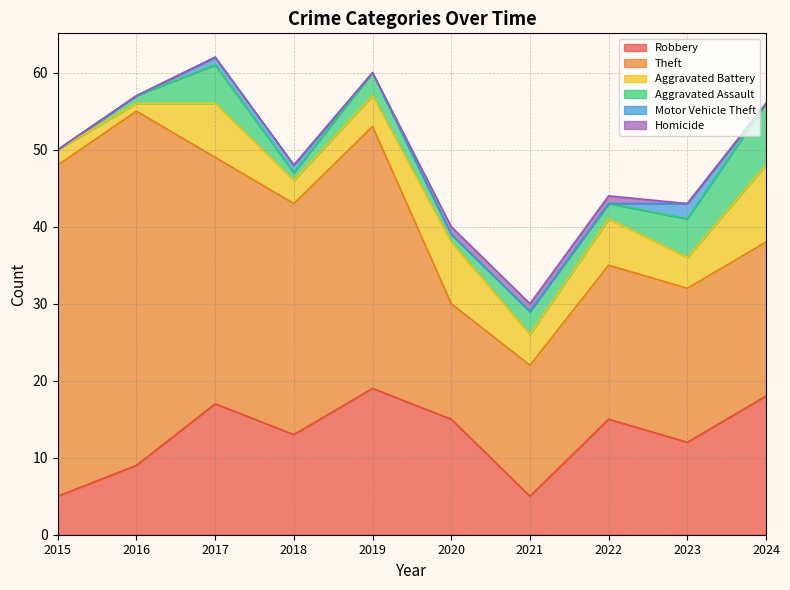

Reading left to right, list all the values displayed in this chart.

Robbery: 2015=5	2016=9	2017=17	2018=13	2019=19	2020=15	2021=5	2022=15	2023=12	2024=18
Theft: 2015=43	2016=46	2017=32	2018=30	2019=34	2020=15	2021=17	2022=20	2023=20	2024=20
Aggravated Battery: 2015=2	2016=1	2017=7	2018=3	2019=4	2020=8	2021=4	2022=6	2023=4	2024=10
Aggravated Assault: 2015=0	2016=1	2017=5	2018=1	2019=3	2020=1	2021=3	2022=2	2023=5	2024=8
Motor Vehicle Theft: 2015=0	2016=0	2017=1	2018=1	2019=0	2020=0	2021=0	2022=0	2023=2	2024=0
Homicide: 2015=0	2016=0	2017=0	2018=0	2019=0	2020=1	2021=1	2022=1	2023=0	2024=0